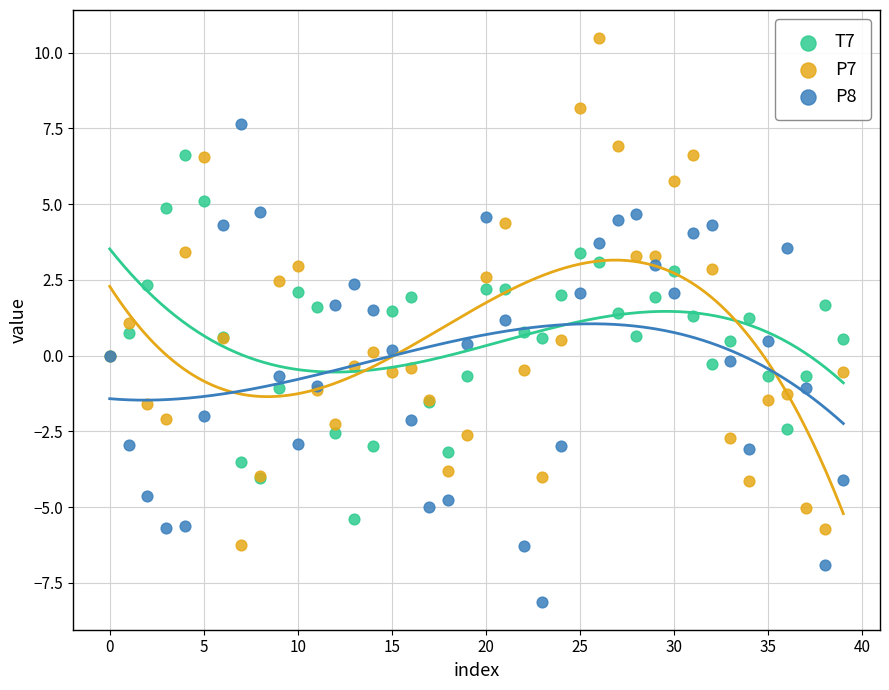

What are all the series names shown in the legend?

T7, P7, P8